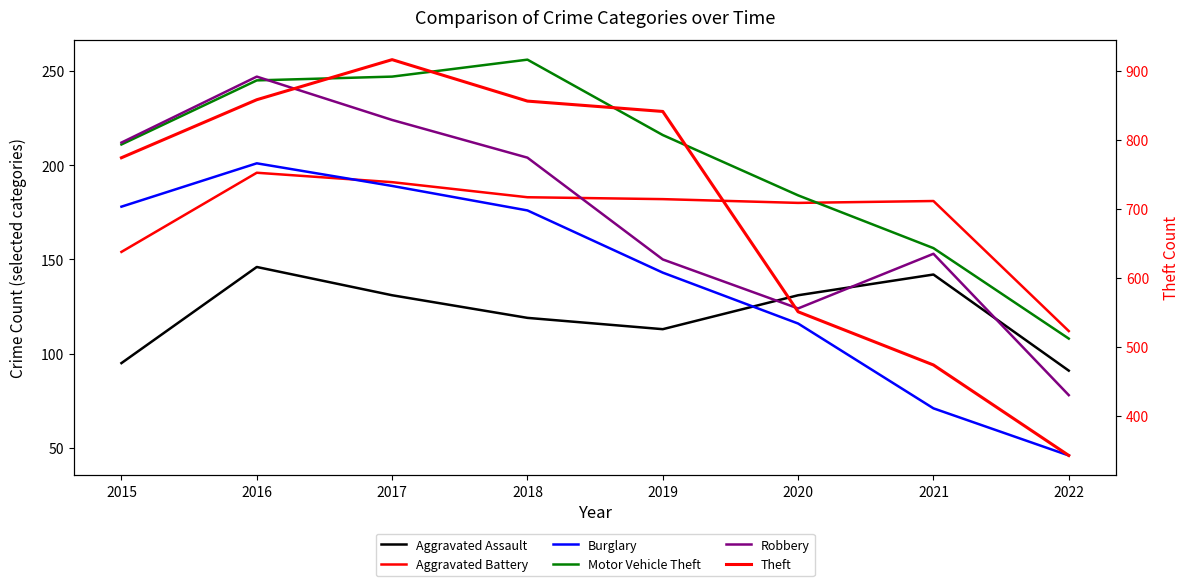

The Aggravated Battery series shows 182 at 2019. True or false?

True